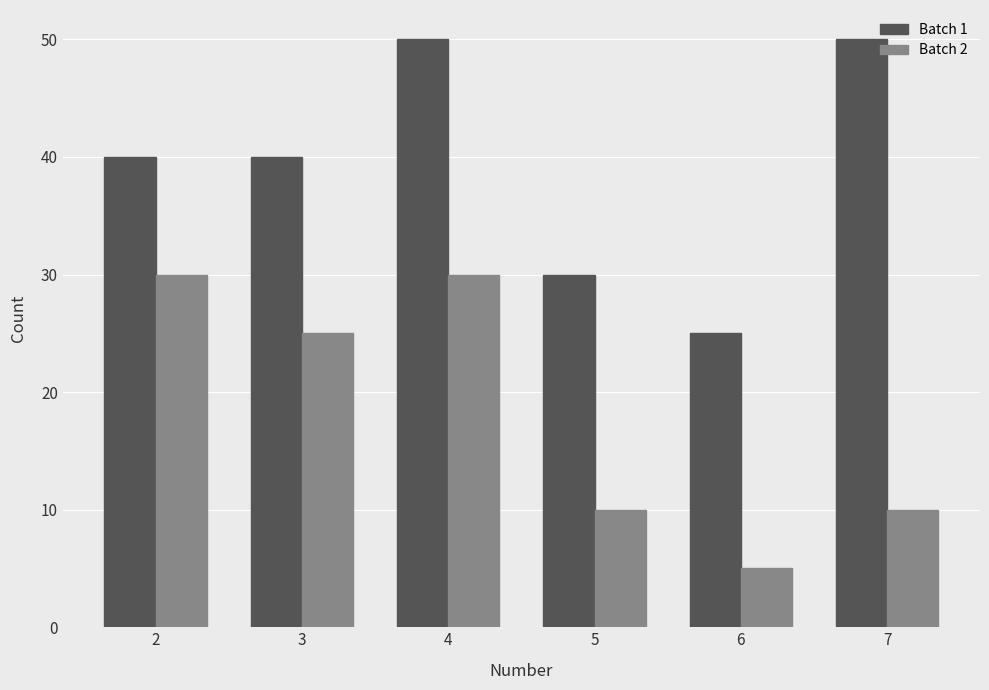

What is the difference between the second highest and second lowest values in the Batch 1 series?

20